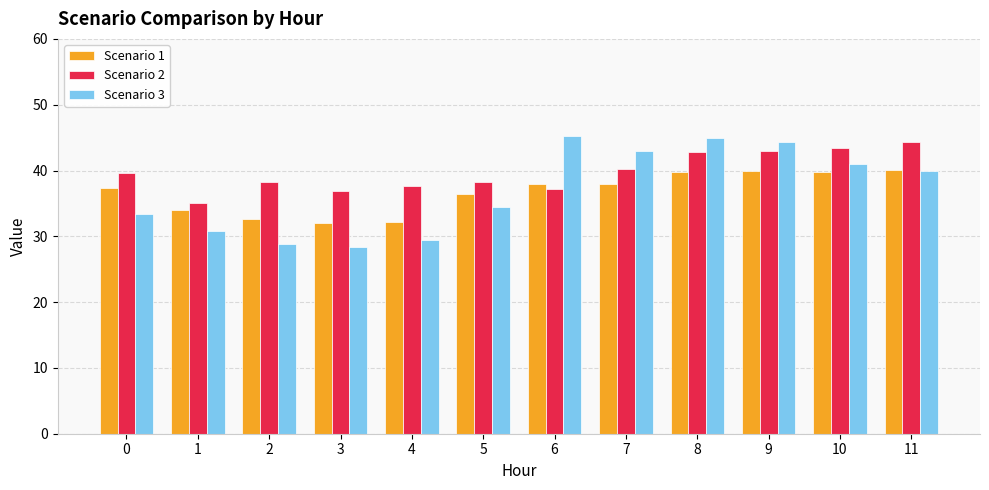

How many data points does each series have?

12